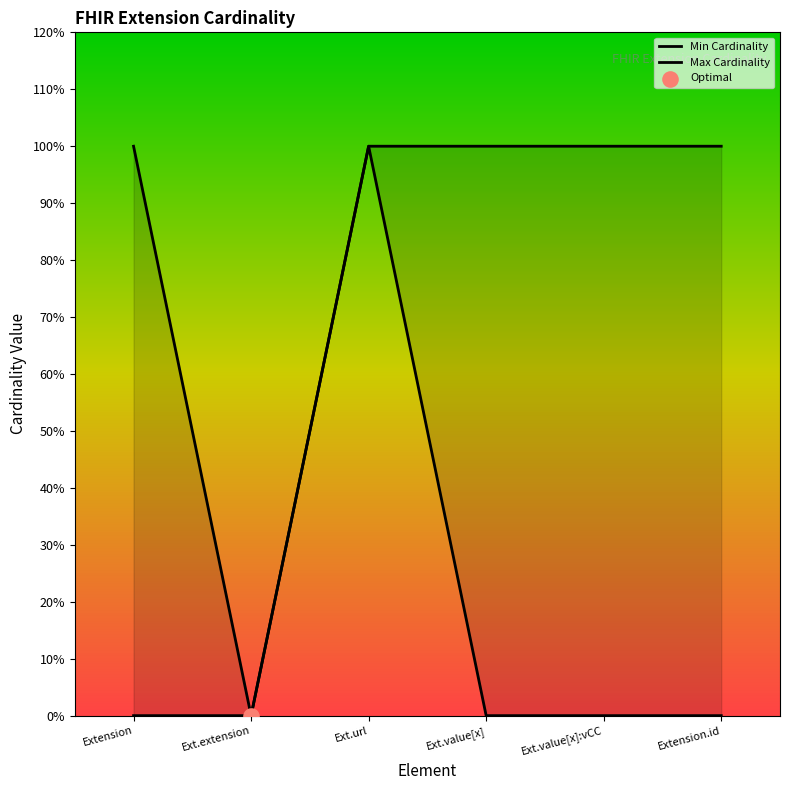

Which series has the widest spread of Y values?

Min Cardinality